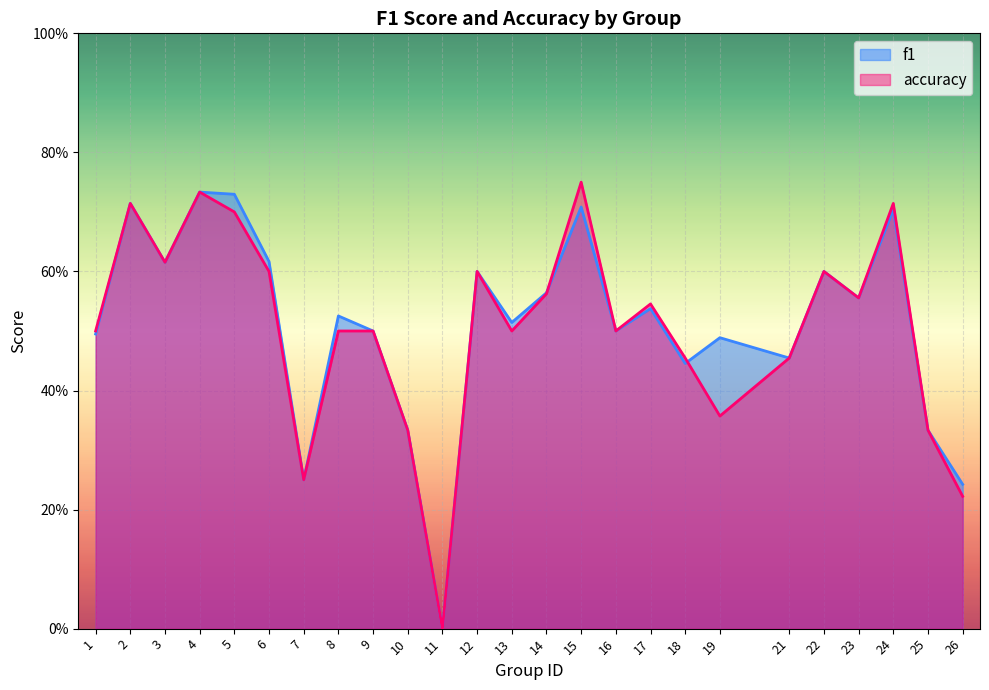

Reading left to right, what are all the values shown in this chart?

f1: 0.5	0.7	0.6	0.7	0.7	0.6	0.2	0.5	0.5	0.3	0.0	0.6	0.5	0.6	0.7	0.5	0.5	0.4	0.5	0.5	0.6	0.6	0.7	0.3	0.2
accuracy: 0.5	0.7	0.6	0.7	0.7	0.6	0.2	0.5	0.5	0.3	0.0	0.6	0.5	0.6	0.8	0.5	0.5	0.5	0.4	0.5	0.6	0.6	0.7	0.3	0.2